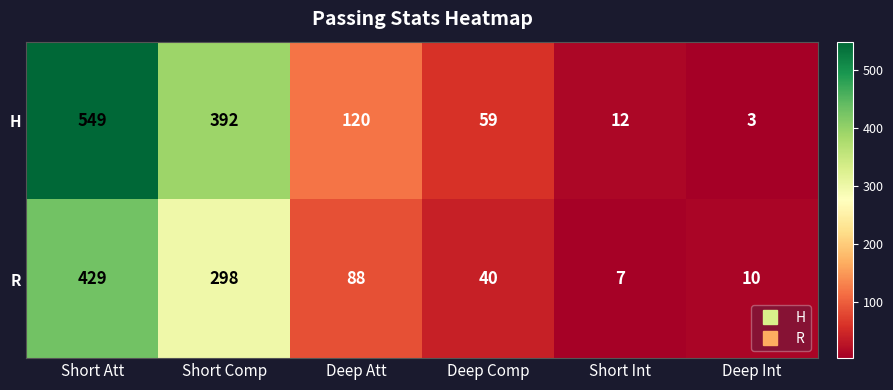

What is the average value of the H series?

189